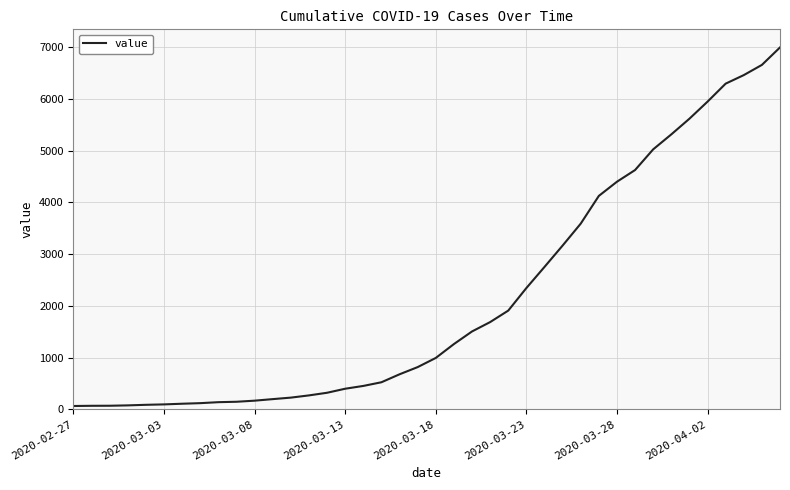

What is the maximum value shown in the chart?

6995